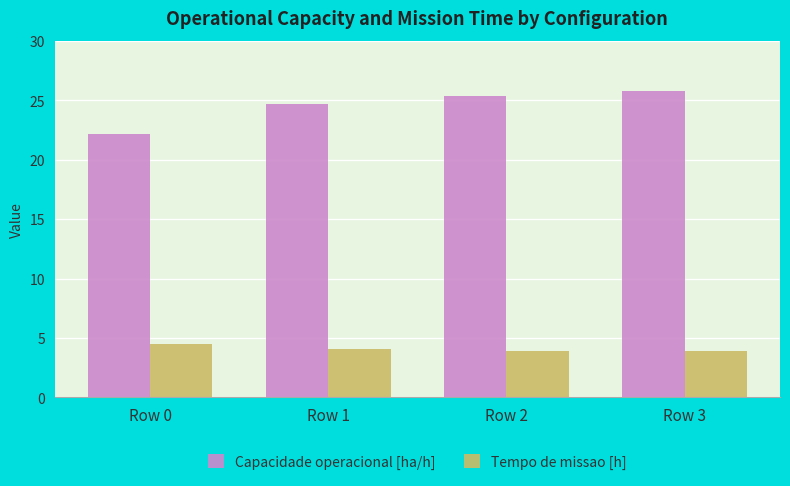

What is the value of the Capacidade operacional [ha/h] bar at the 4th from the left?

25.8